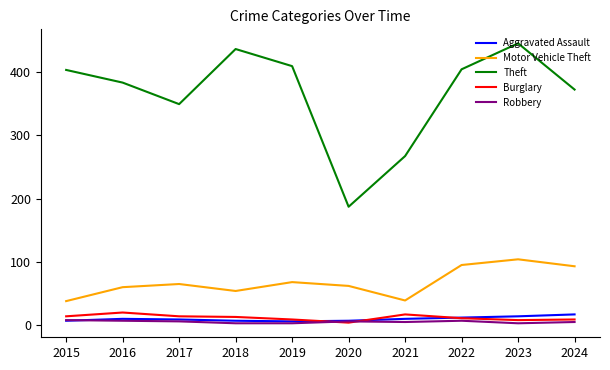

True or false: Motor Vehicle Theft and Burglary intersect in this chart.

False